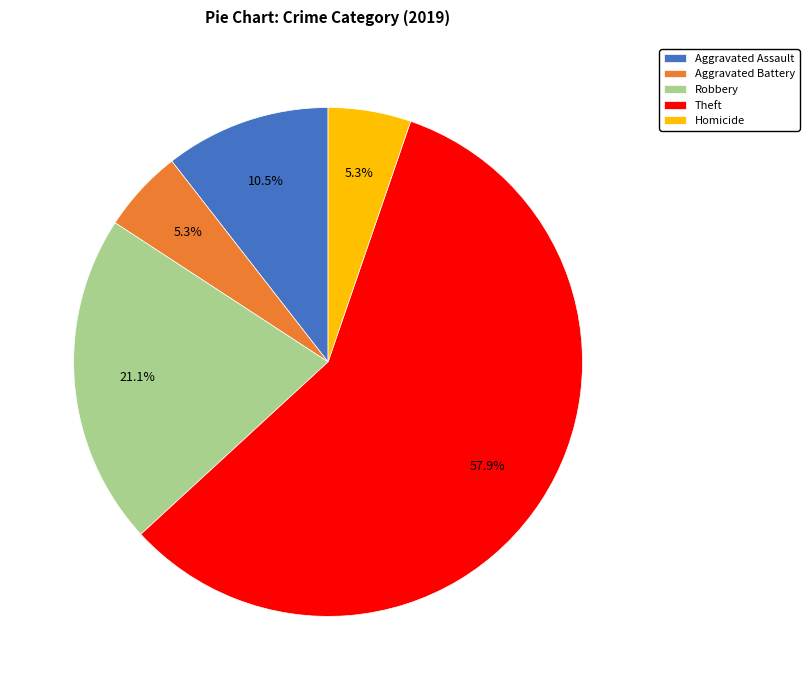

To the nearest percent, what is the combined percentage of Theft and Aggravated Assault?

68%